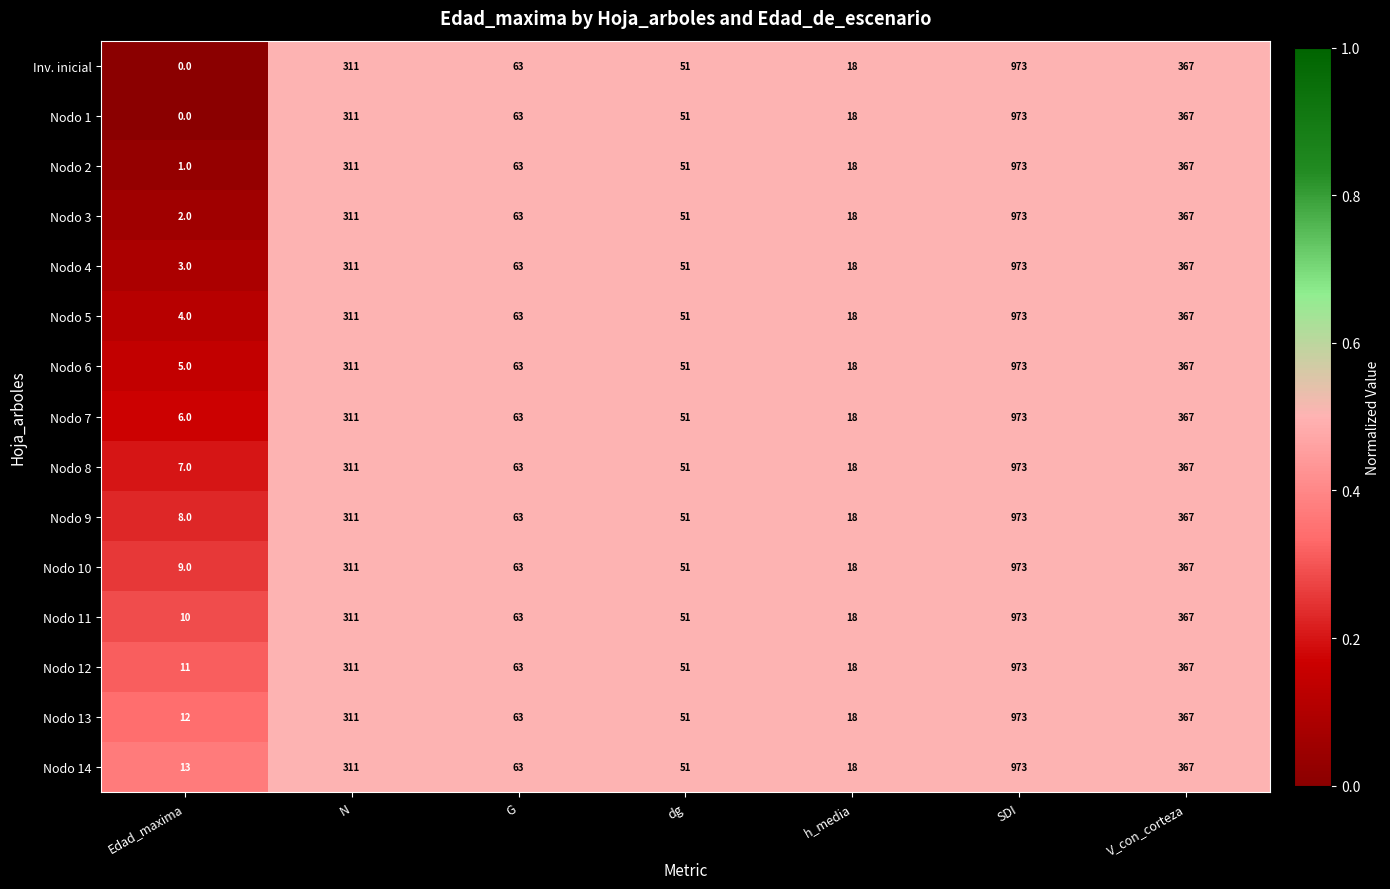

Count the number of data series in this chart.

15